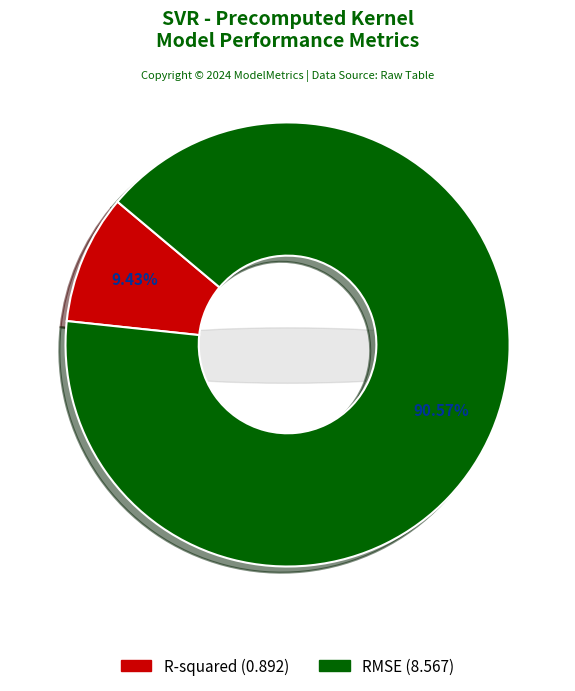

To the nearest percent, what is the difference between the RMSE and R-squared slice percentages?

81%